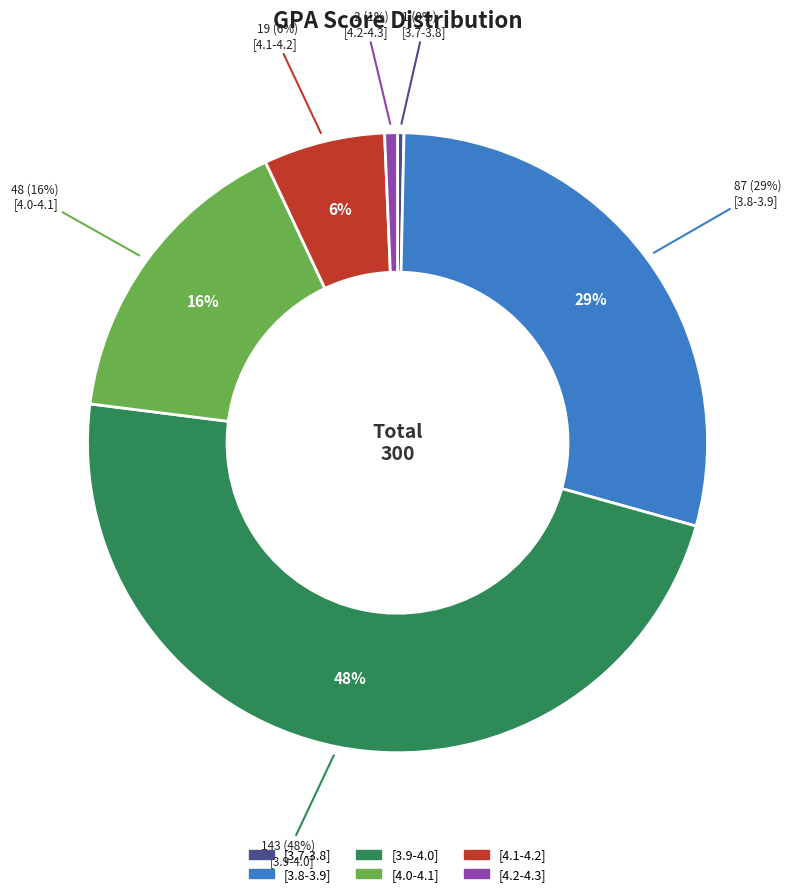

Which category has the smallest portion of the pie?

[3.7-3.8]